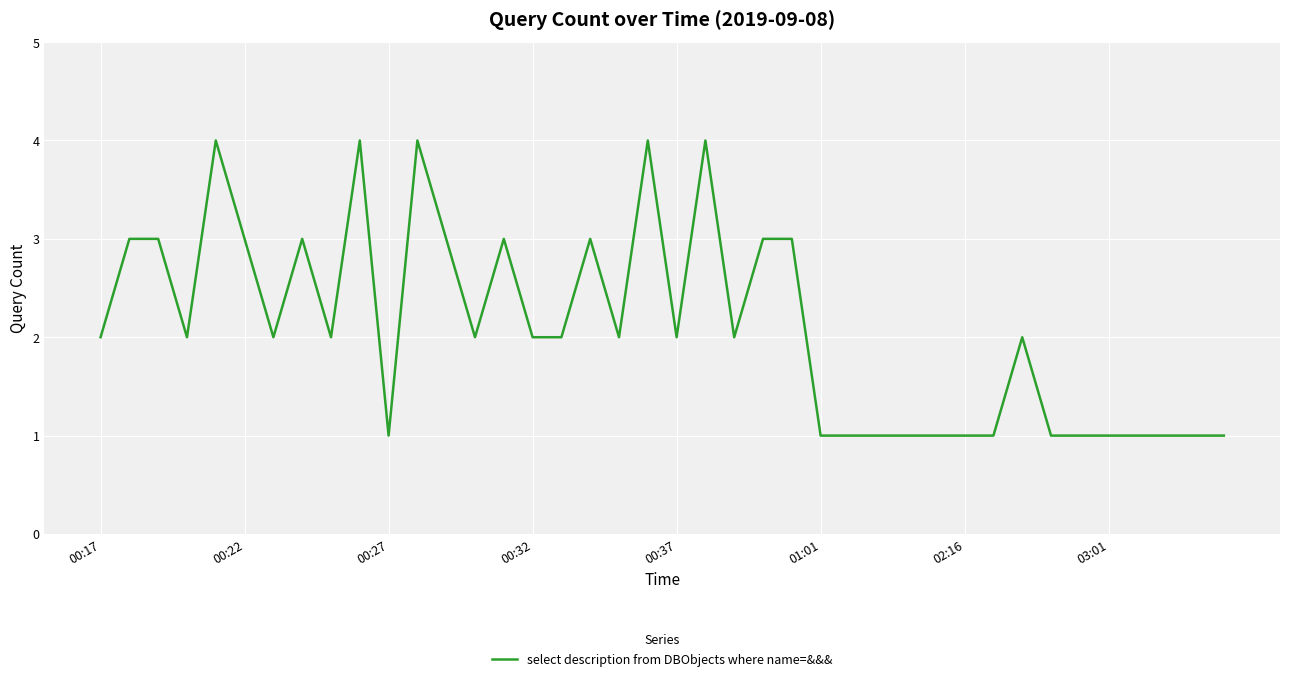

What is the difference between the maximum and minimum values?

3